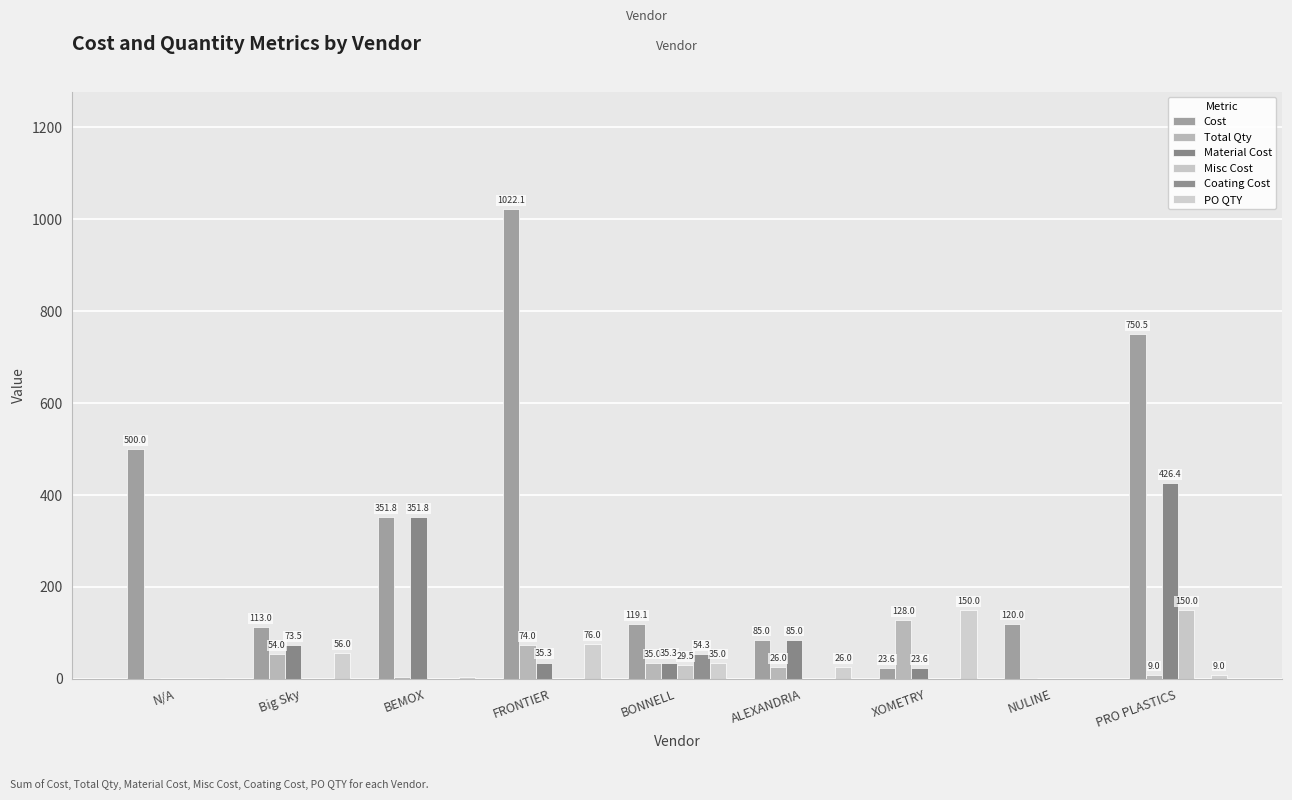

The Material Cost series shows 0.0 at N/A. True or false?

True